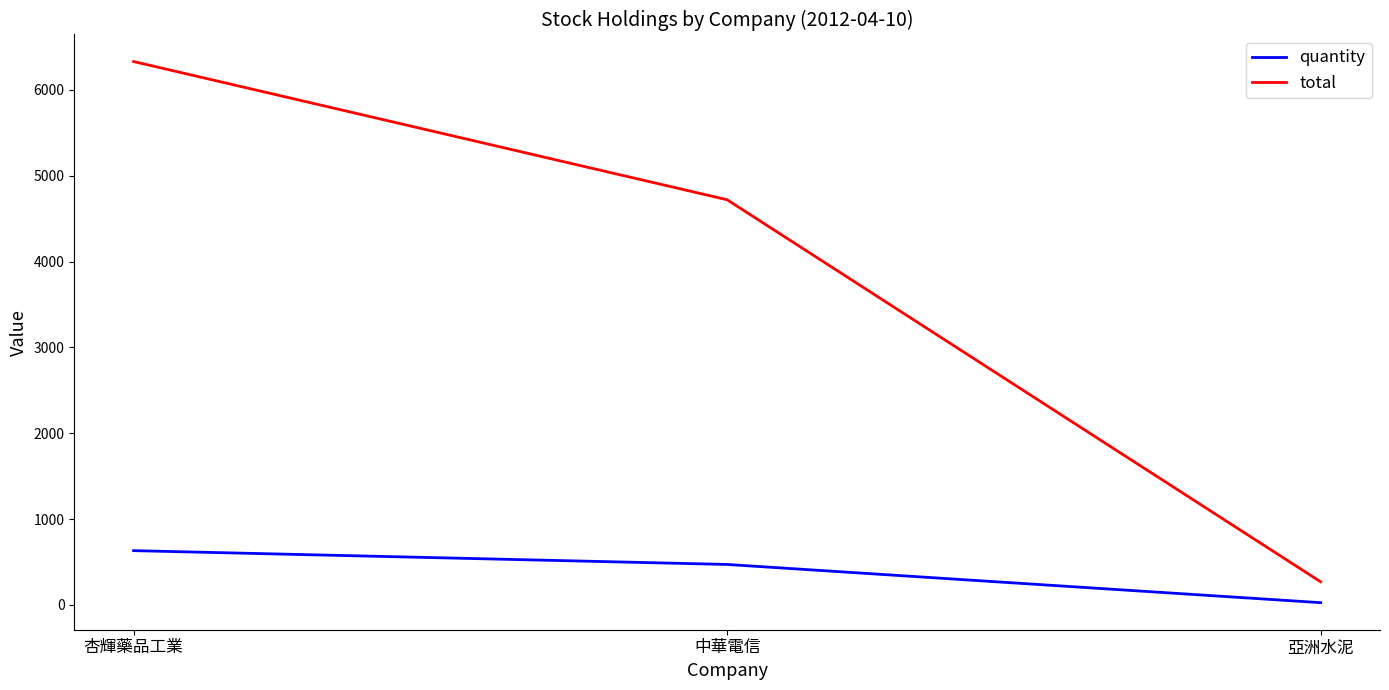

What is the difference between the maximum and minimum values in the quantity series?

606